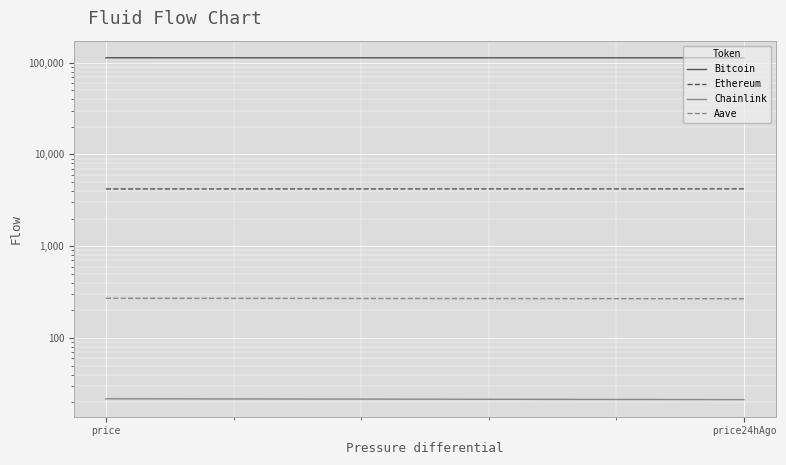

How many values in the Ethereum series exceed 4215?

1